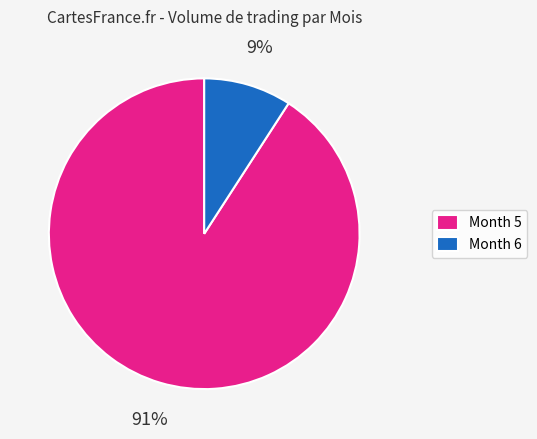

Is it true that Month 6 is 1% of the pie?

False